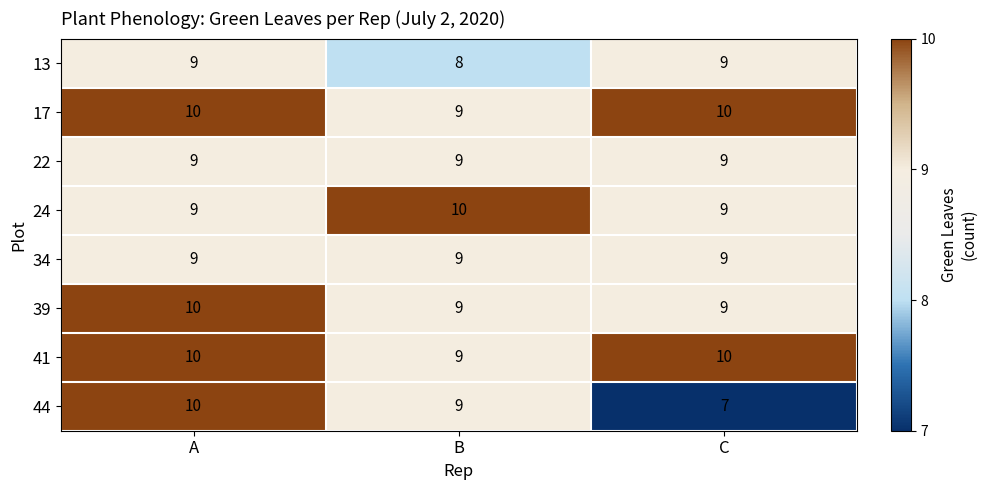

Count the 13 values in the range 8 to 9.

3